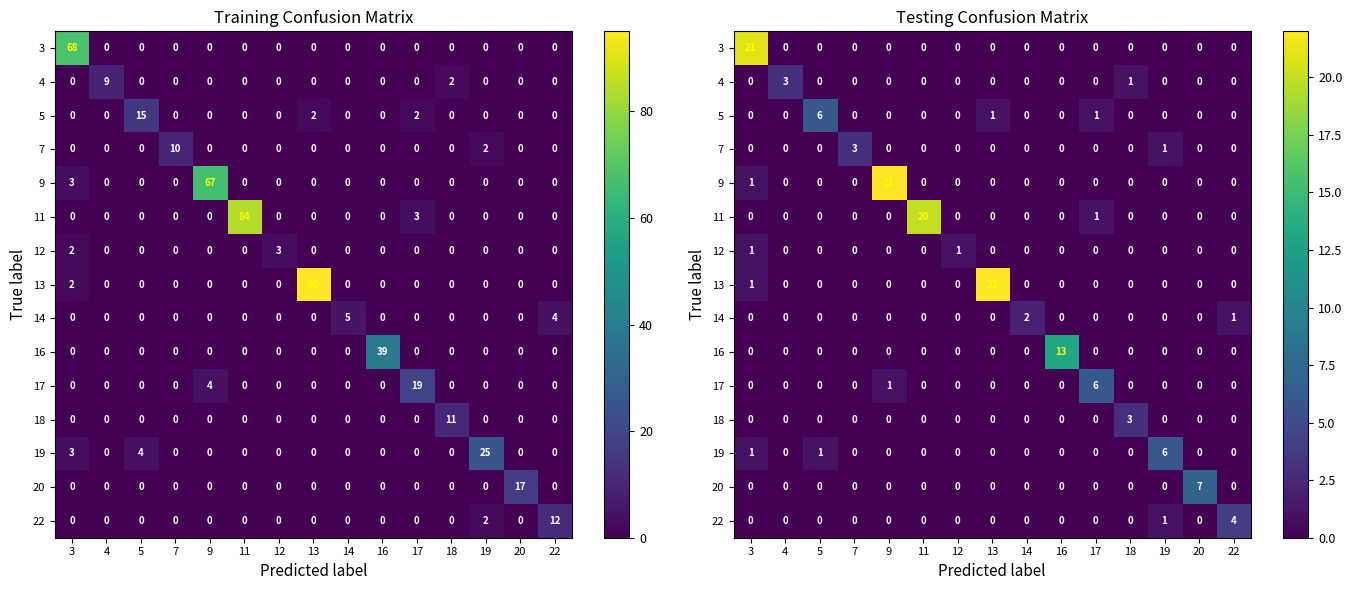

Which category has the highest value across all series?

9